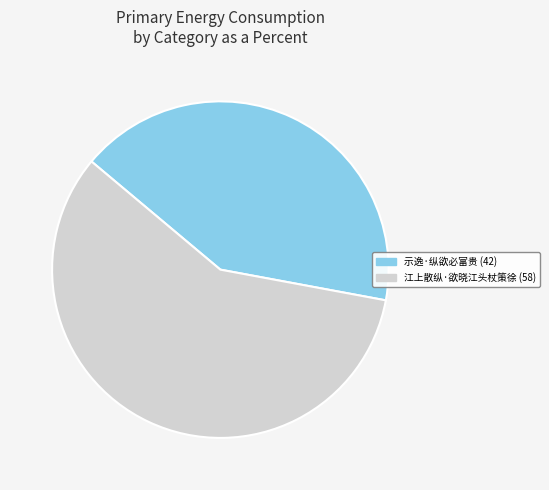

Combined, do 江上散纵·欲晓江头杖策徐 and 示逸·纵欲必富贵 account for over 50%?

Yes